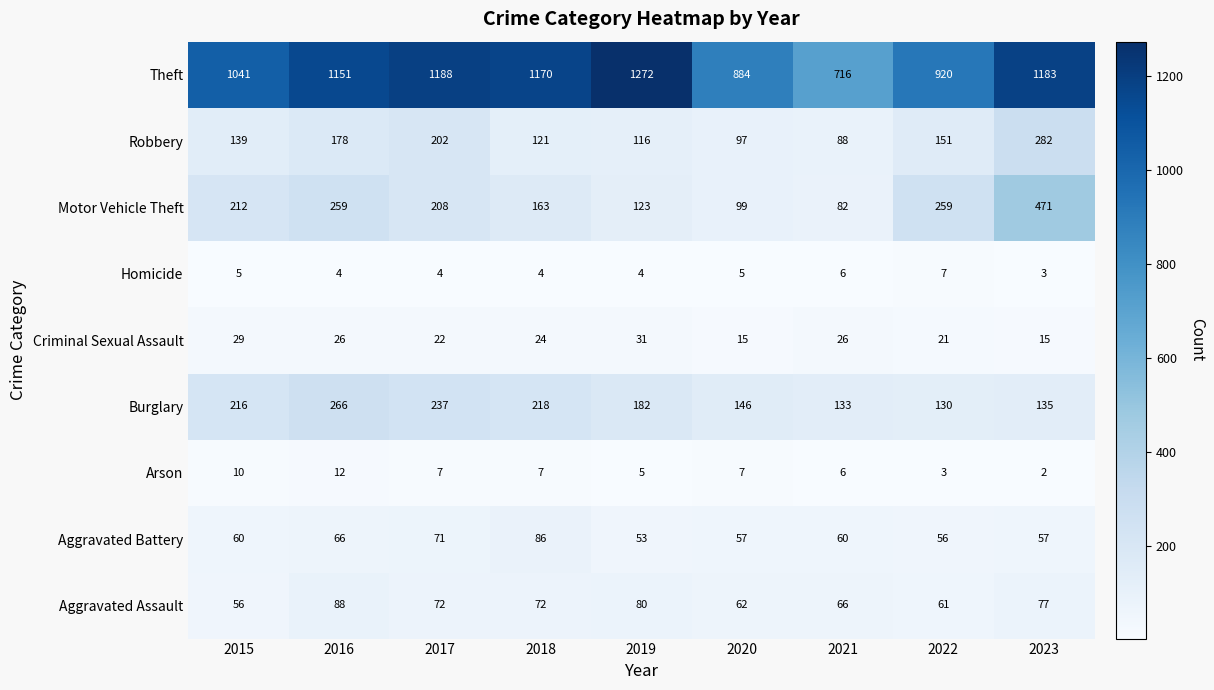

Read the Robbery value at 2022.

151